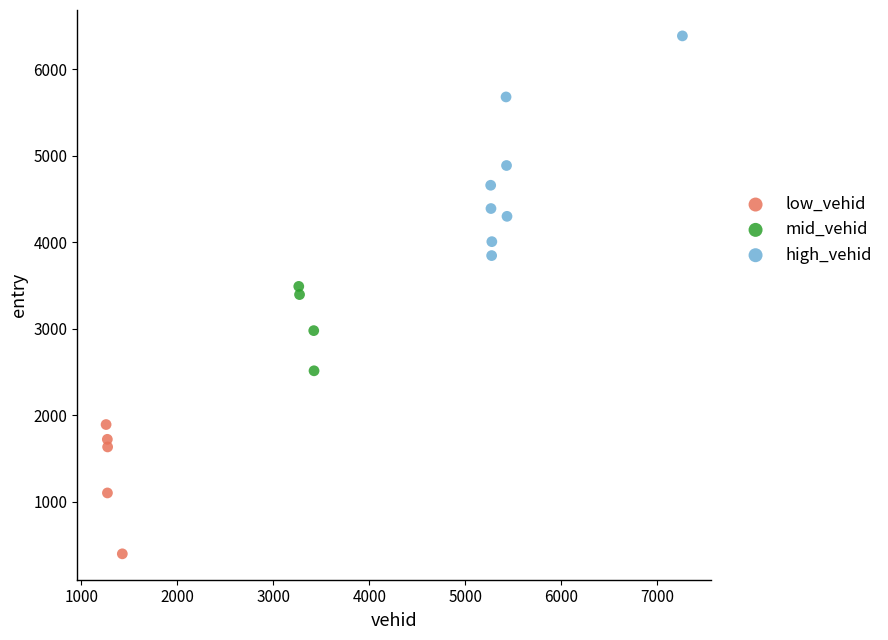

Which series has the largest Y range (max minus min)?

high_vehid